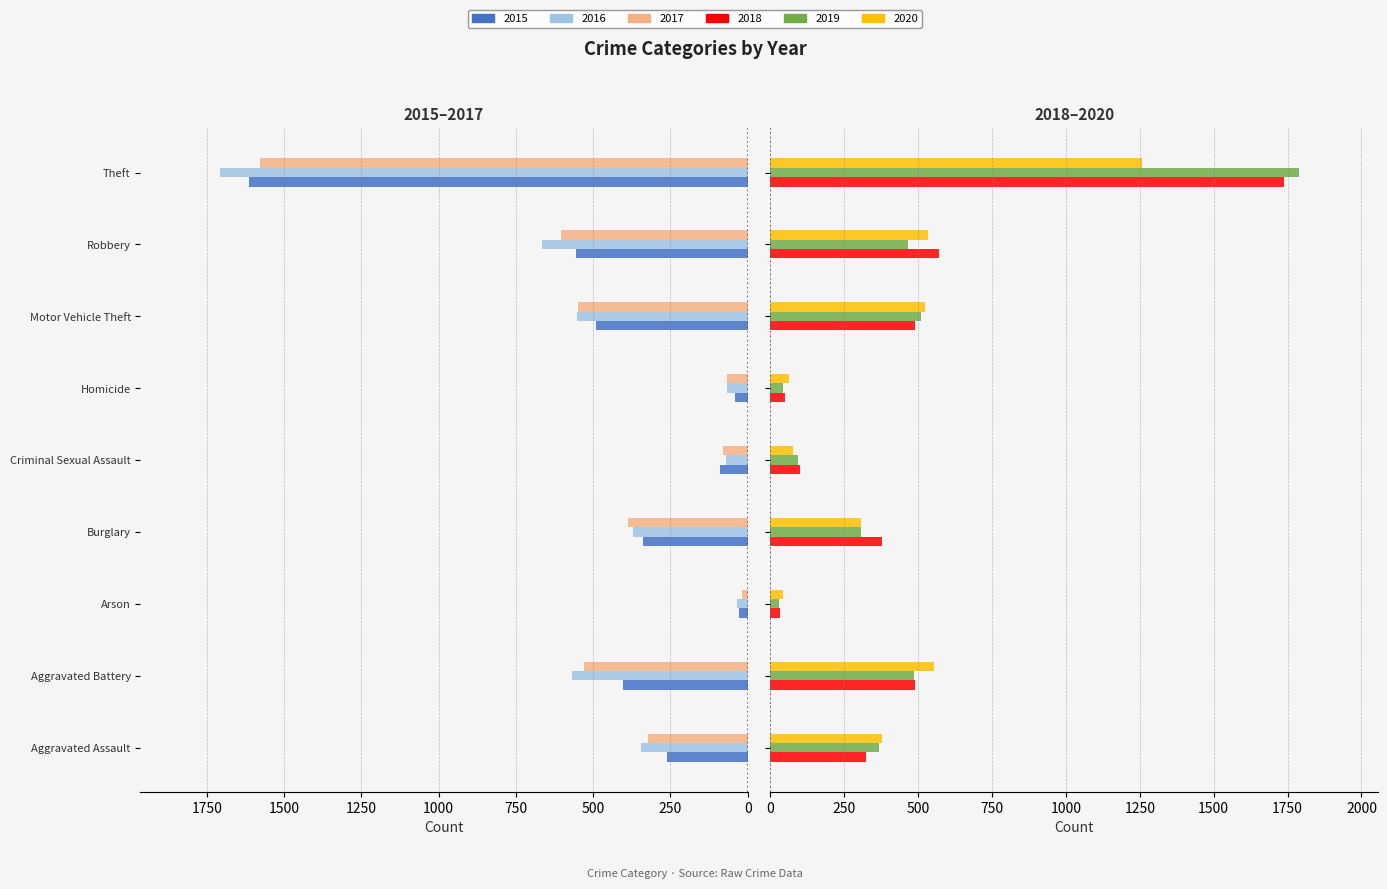

What value does the 2015 series have at Robbery, to the nearest 50?

-550